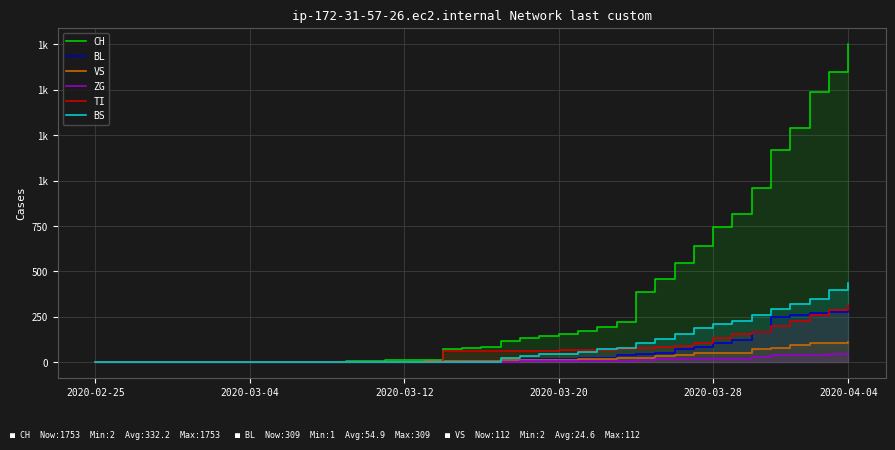

True or false: ZG and BS cross at least once.

False